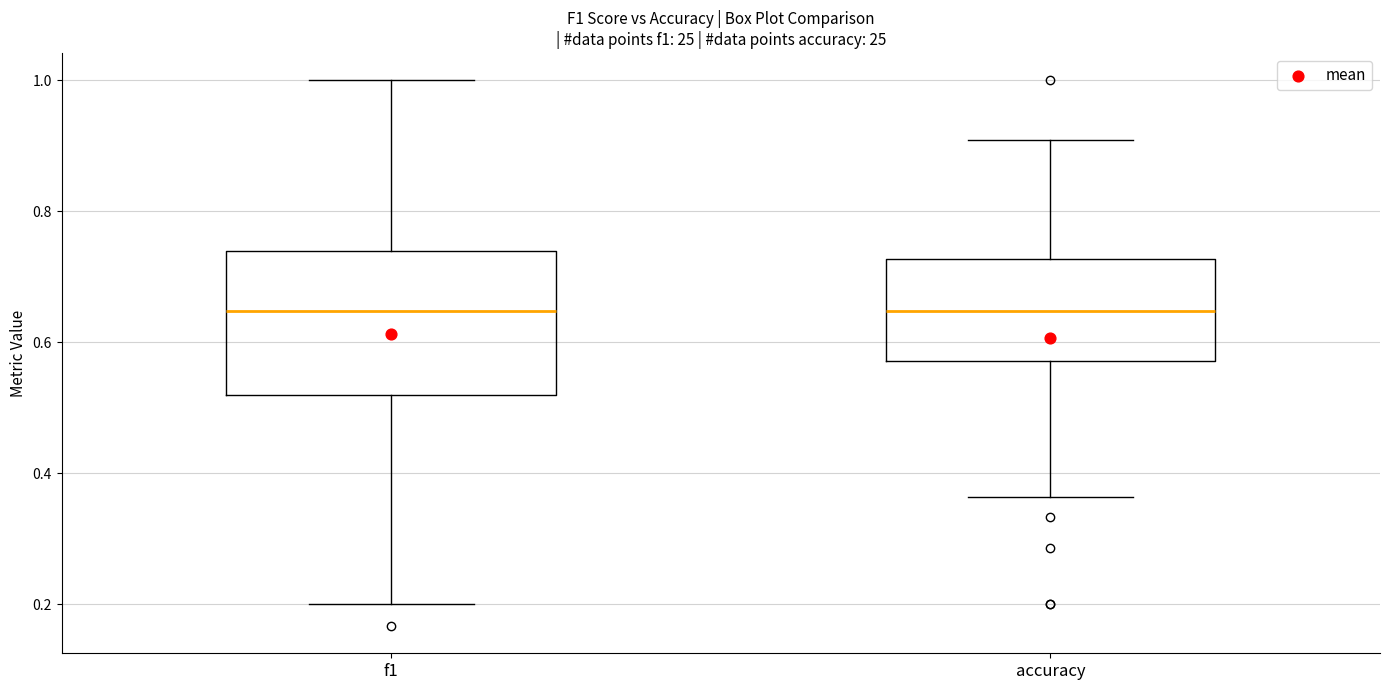

Which box is the tallest, from its lower edge to its upper edge?

f1